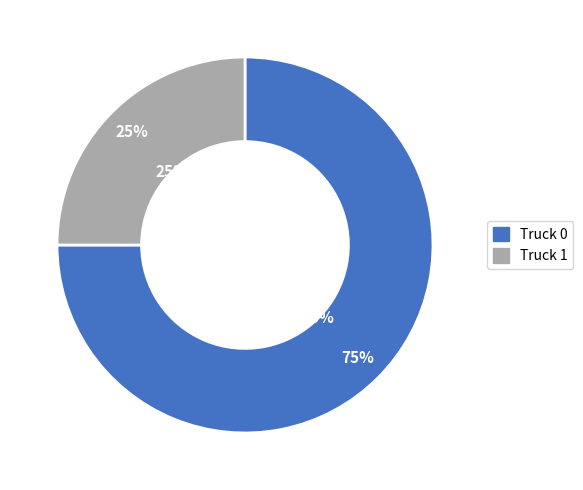

How many segments does this pie chart have?

2